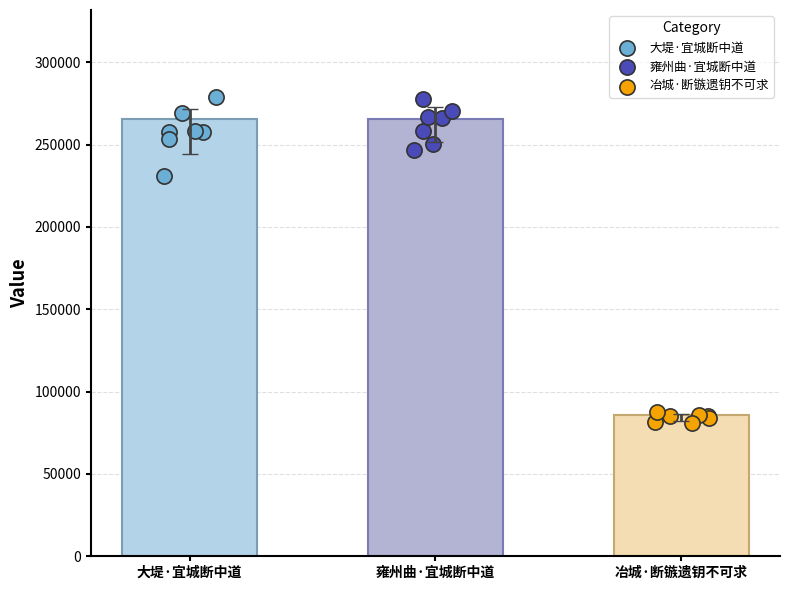

At which category is the sum across all series the highest?

雍州曲·宜城断中道